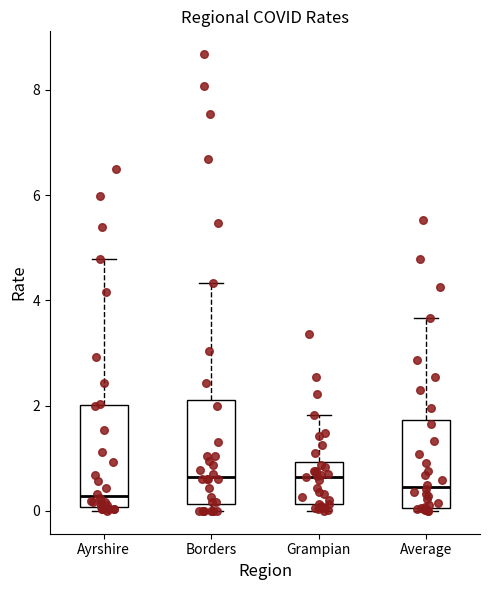

Reading left to right, read every box against the y-axis: the position of its median line, the range the box covers, and the ends of its whiskers. The values are not printed on the chart, so give them approximately, as read against the axis.

Ayrshire: median 0.2, box 0.0 to 2.0, whiskers 0.0 (just below the box's lower edge) to 4.8
Borders: median 0.6, box 0.2 to 2.2, whiskers 0.0 to 4.4
Grampian: median 0.6, box 0.2 to 1.0, whiskers 0.0 to 1.8
Average: median 0.4, box 0.0 to 1.8, whiskers 0.0 (just below the box's lower edge) to 3.6